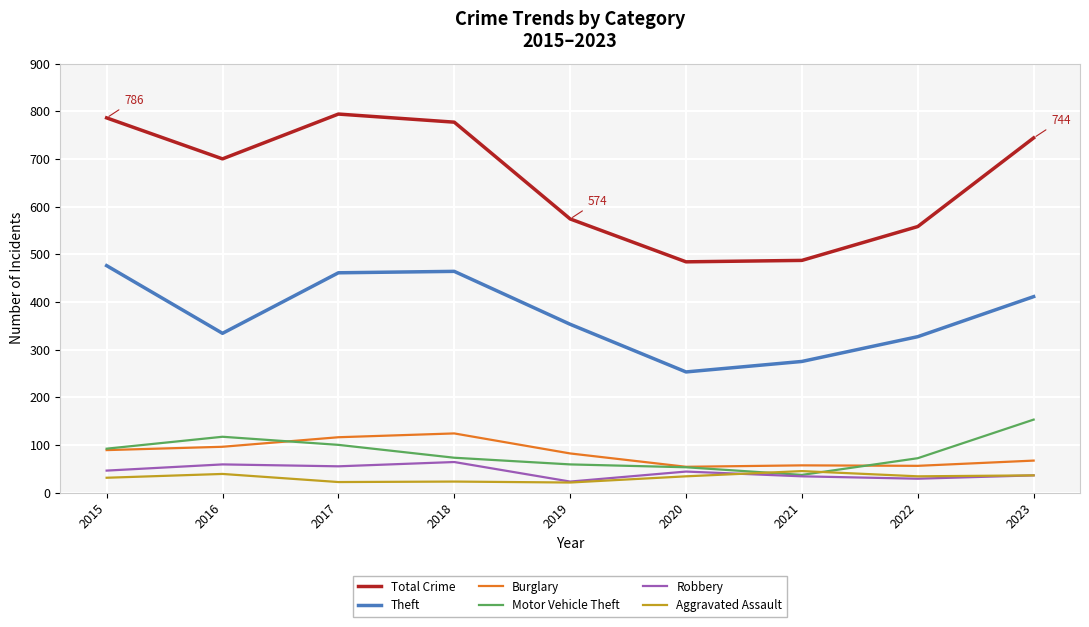

Which category has the lowest value in the Theft series?

2020